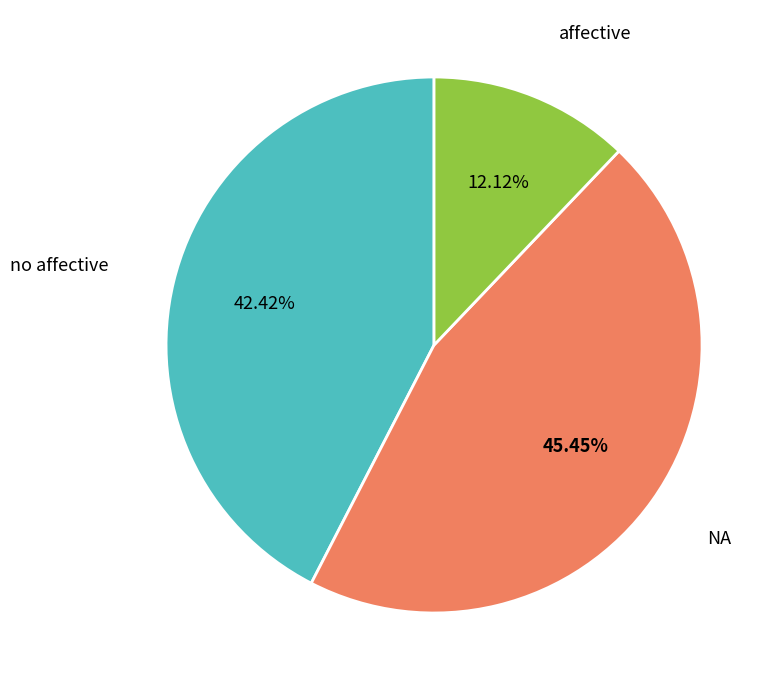

Does any single category account for the majority?

No